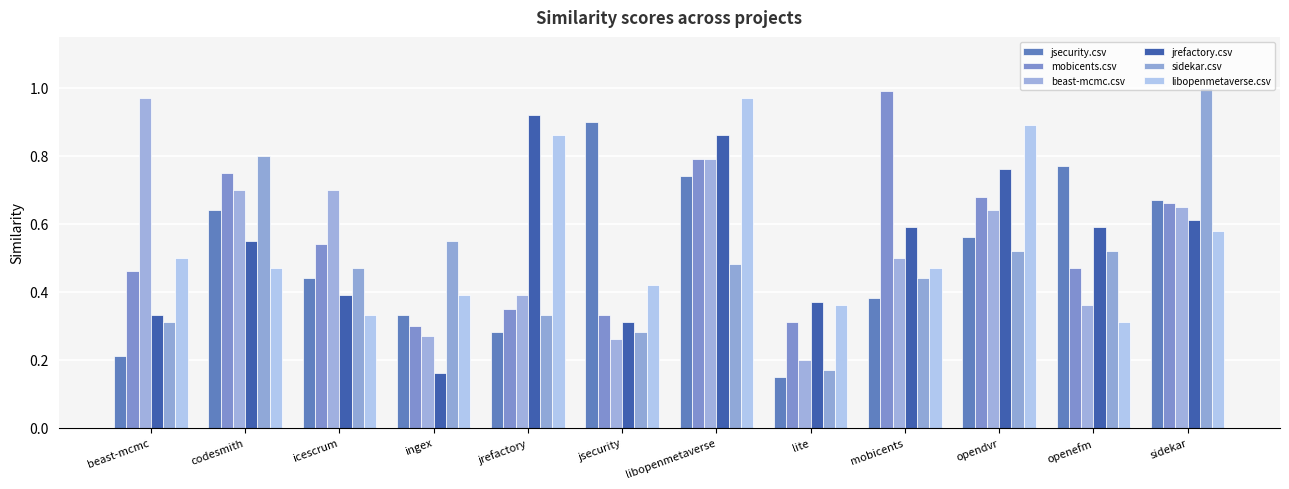

What is the label of the 10th bar from the right?

icescrum